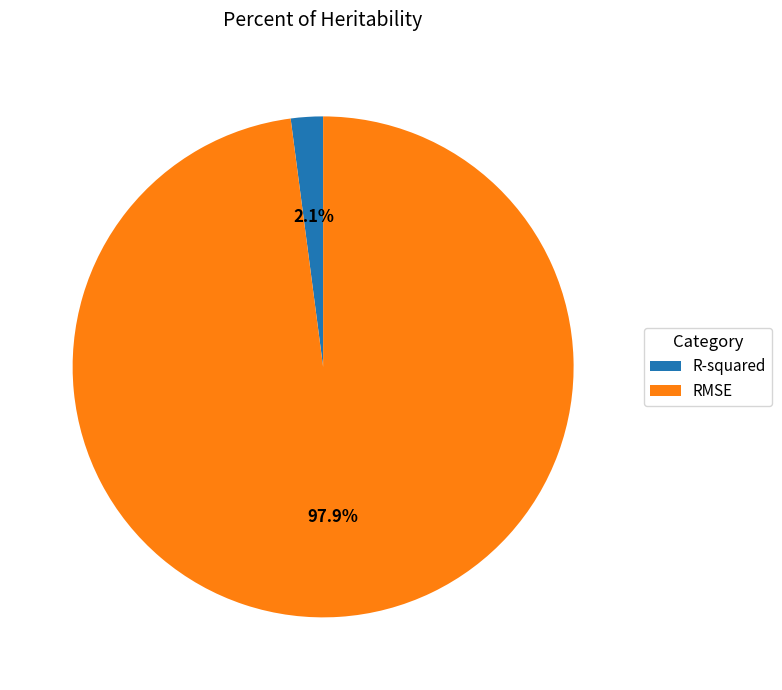

Which slice is the largest?

RMSE